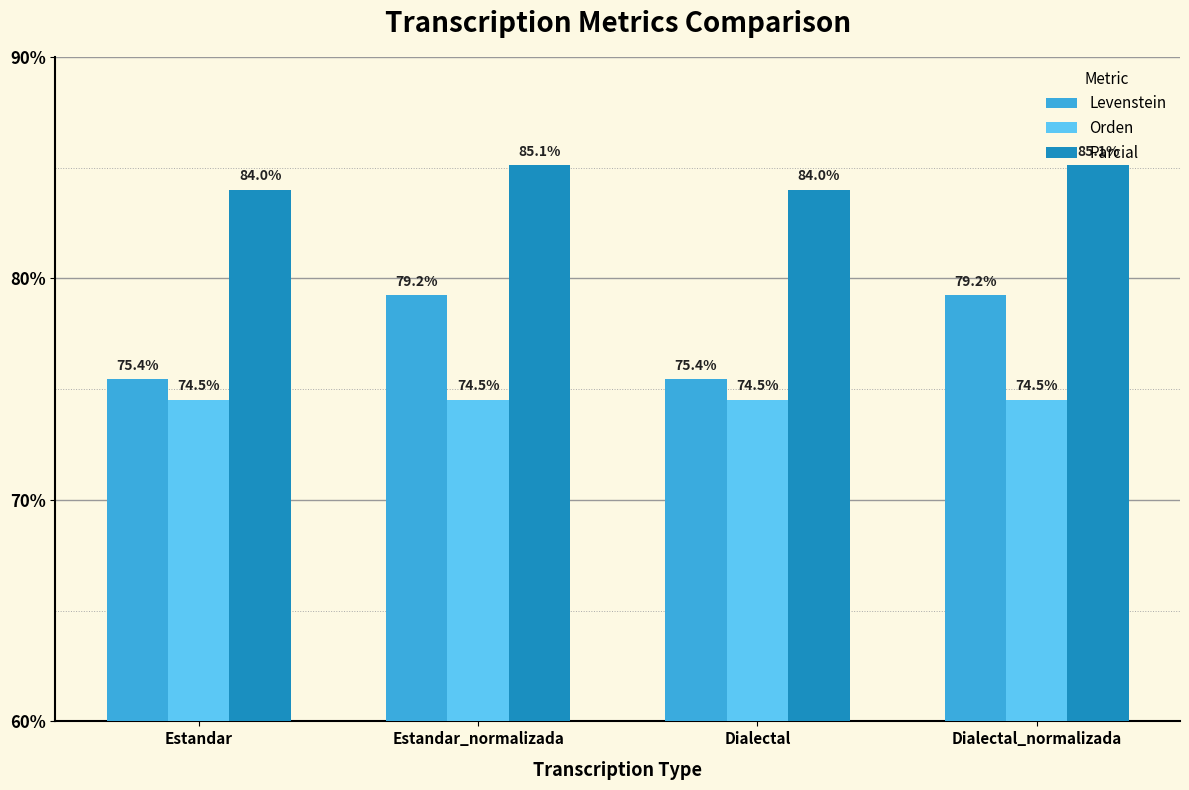

What is the difference between the highest and lowest values at Dialectal?

9.5